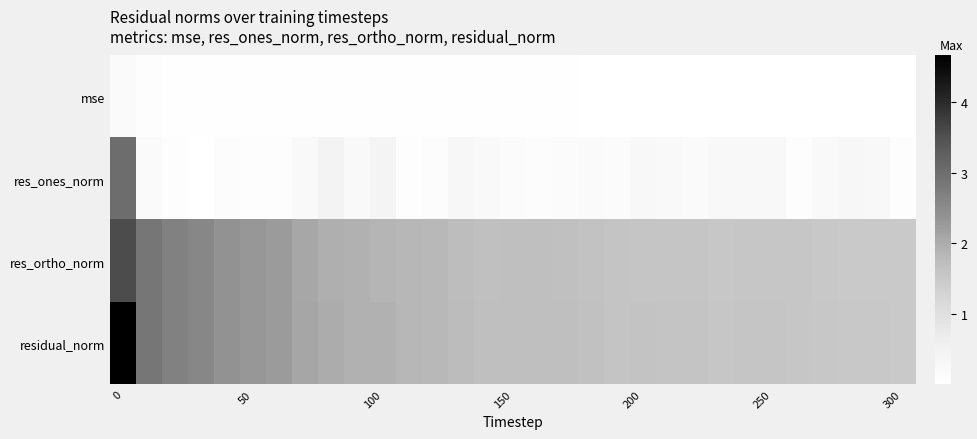

Which series has the largest total across all categories?

residual_norm